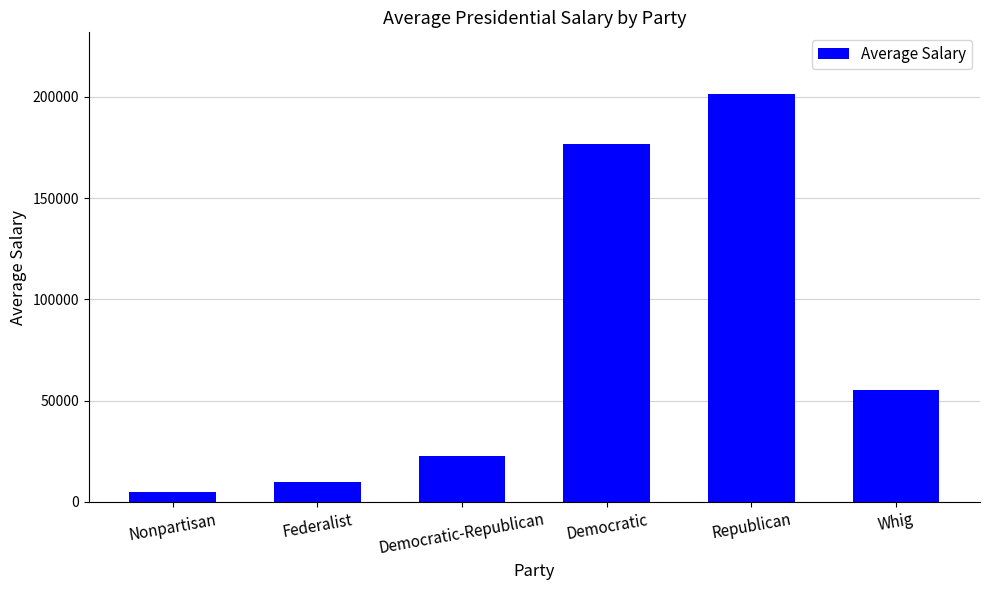

What is the sum of the values at Democratic and Federalist?

186666.7